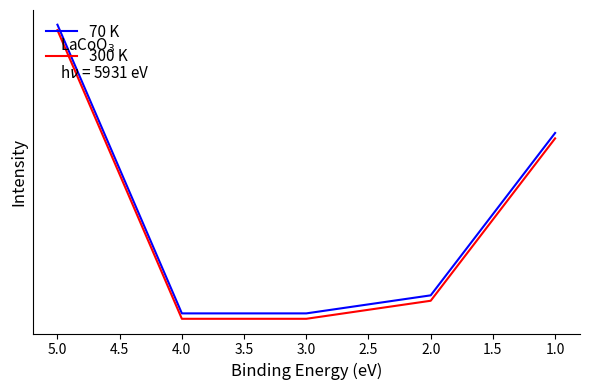

Which has a higher value, 3.0 or 4.0?

3.0